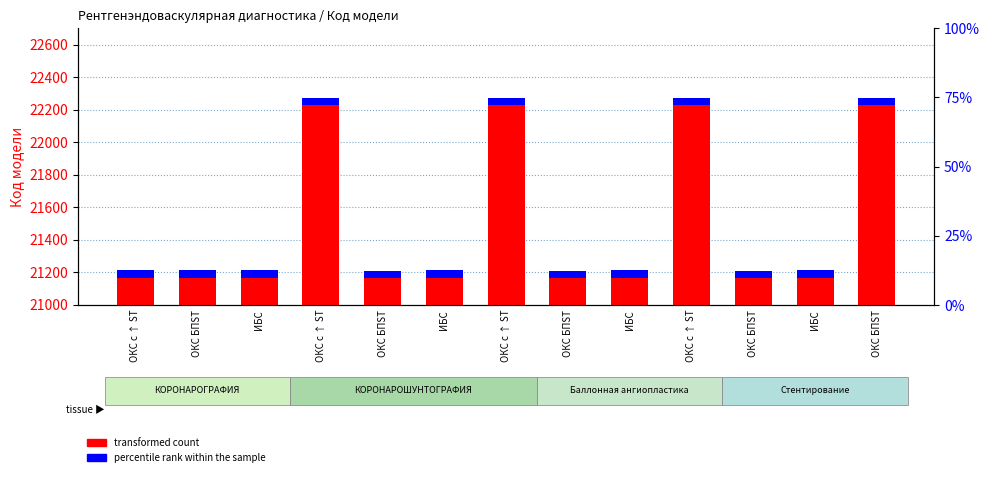

What are all the series names shown in the legend?

transformed count, percentile rank within the sample